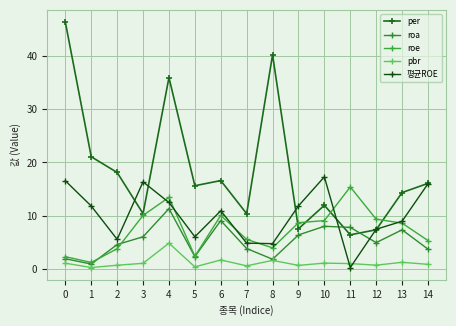

Does the chart display data point markers on the line(s)?

Yes